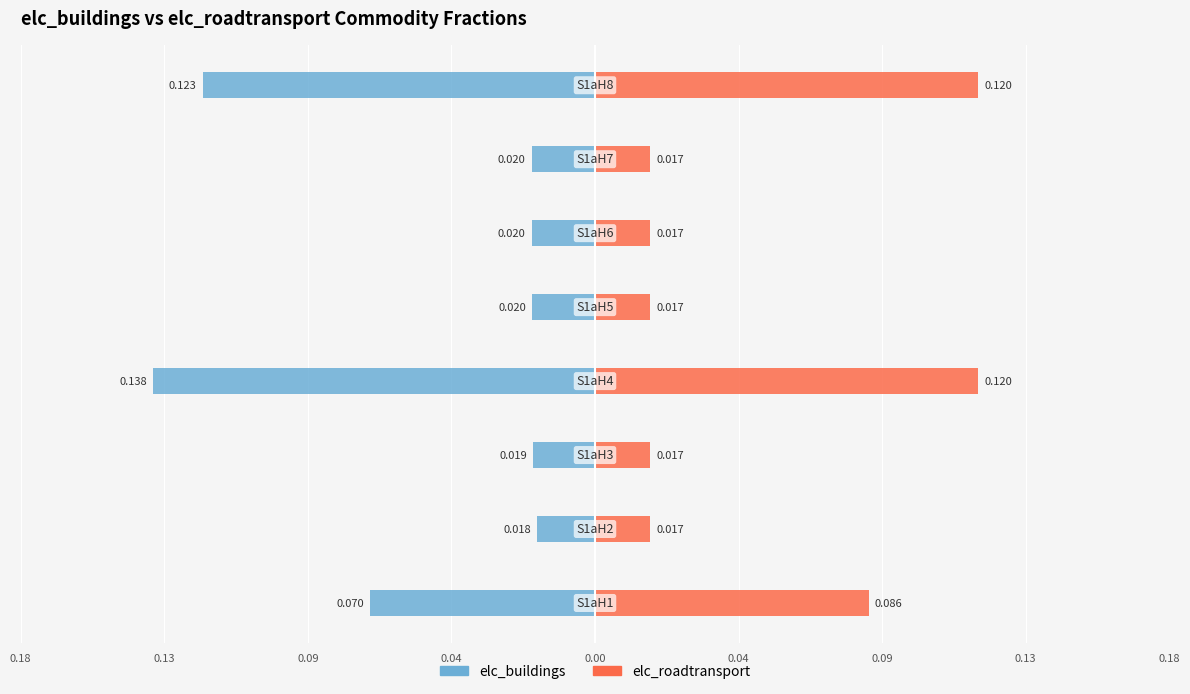

How many groups of bars are there?

8